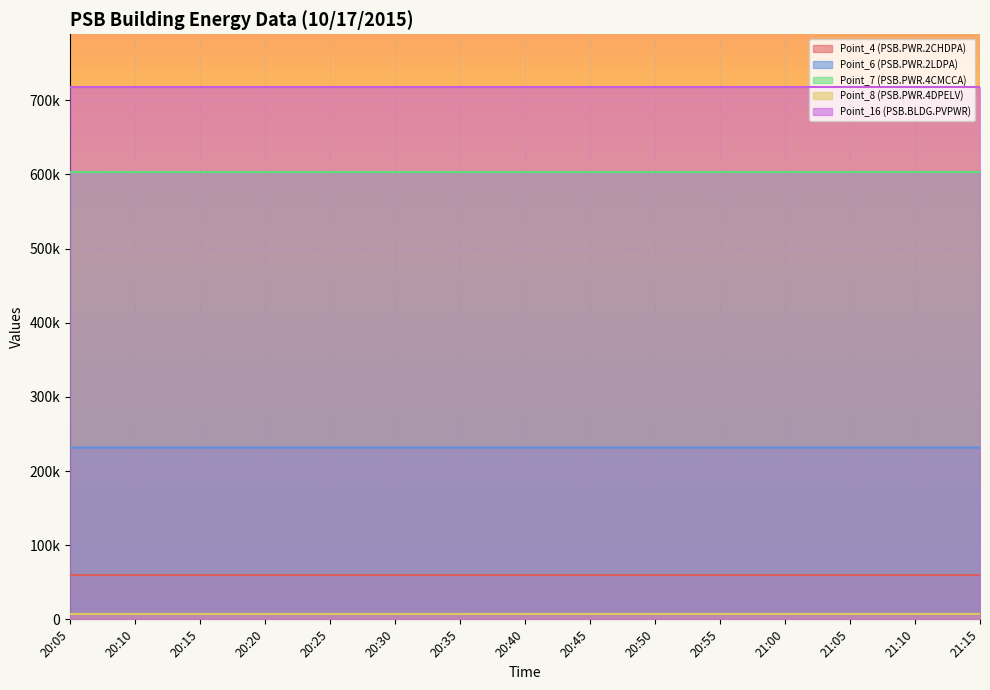

True or false: Point_7 (PSB.PWR.4CMCCA) has more than 1 points higher than both neighbors.

False